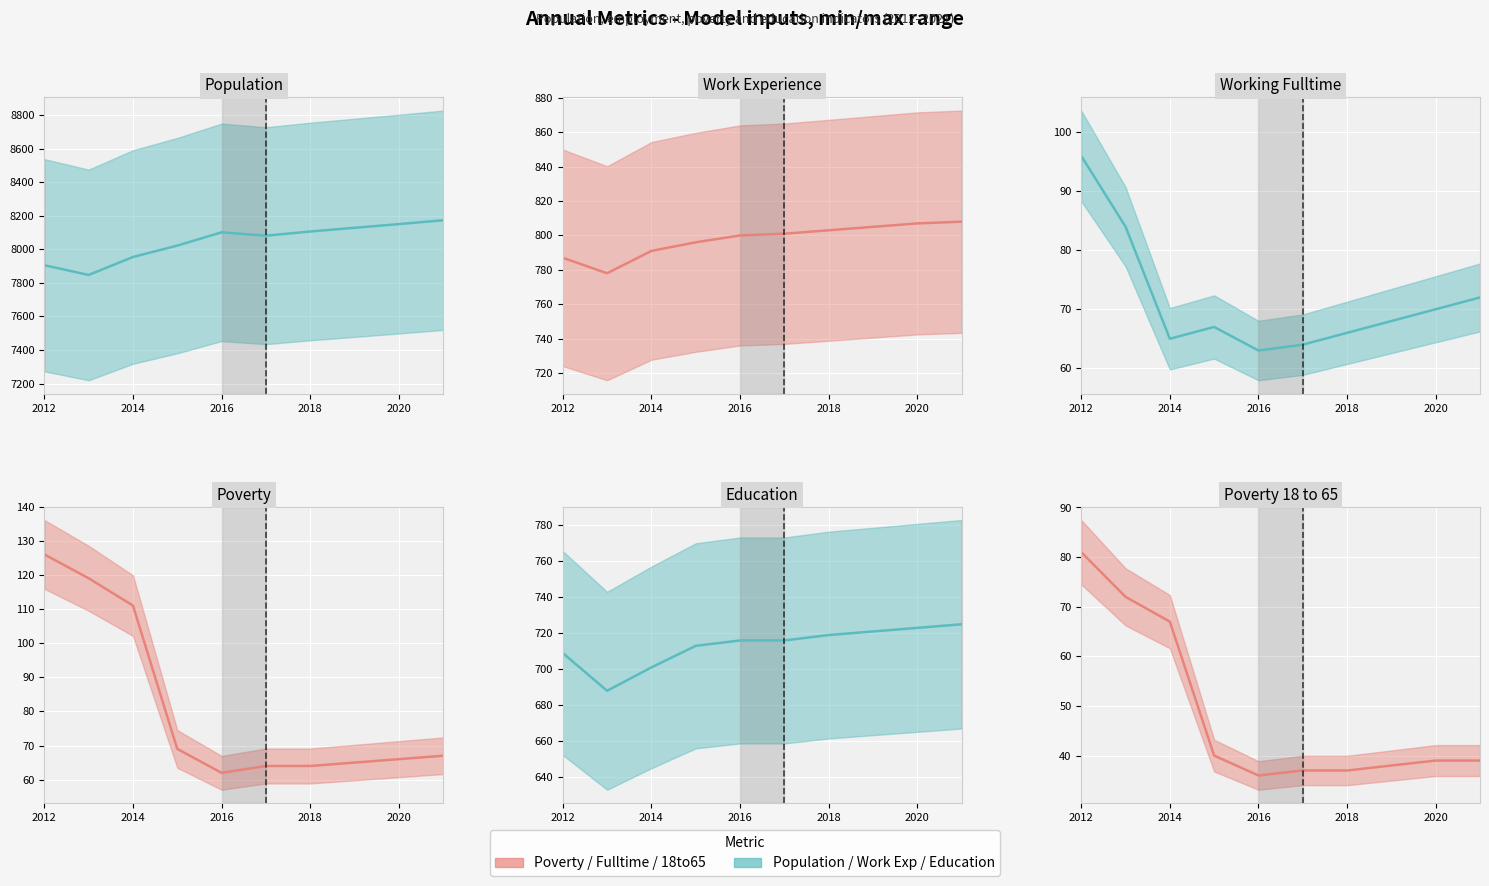

What is the spread (max minus min) of values at 2012?

7824